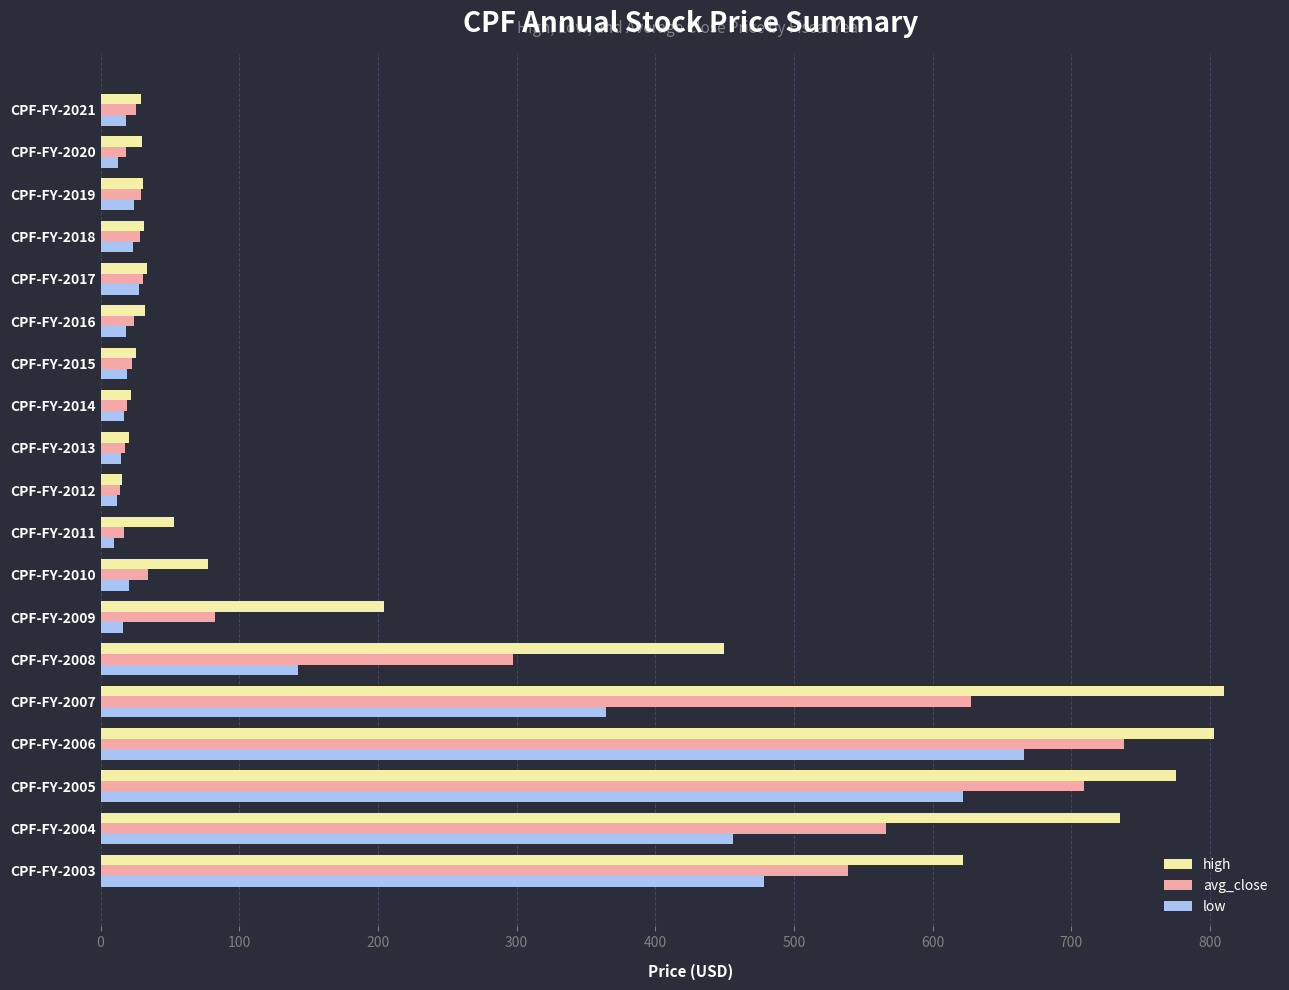

What are all the series names shown in the legend?

high, avg_close, low